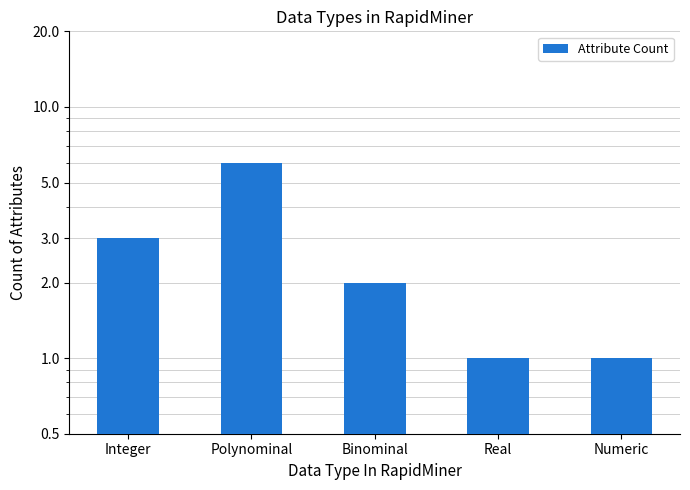

Reading right to left, extract all data points from this chart.

1	1	2	6	3